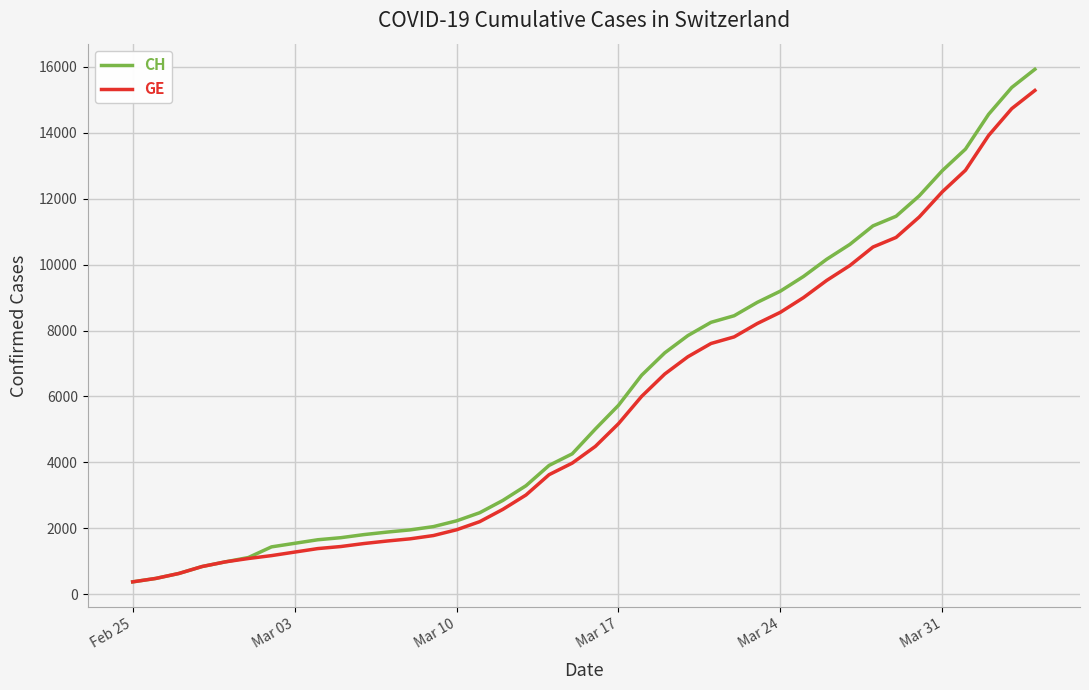

What is the smallest value displayed?

375